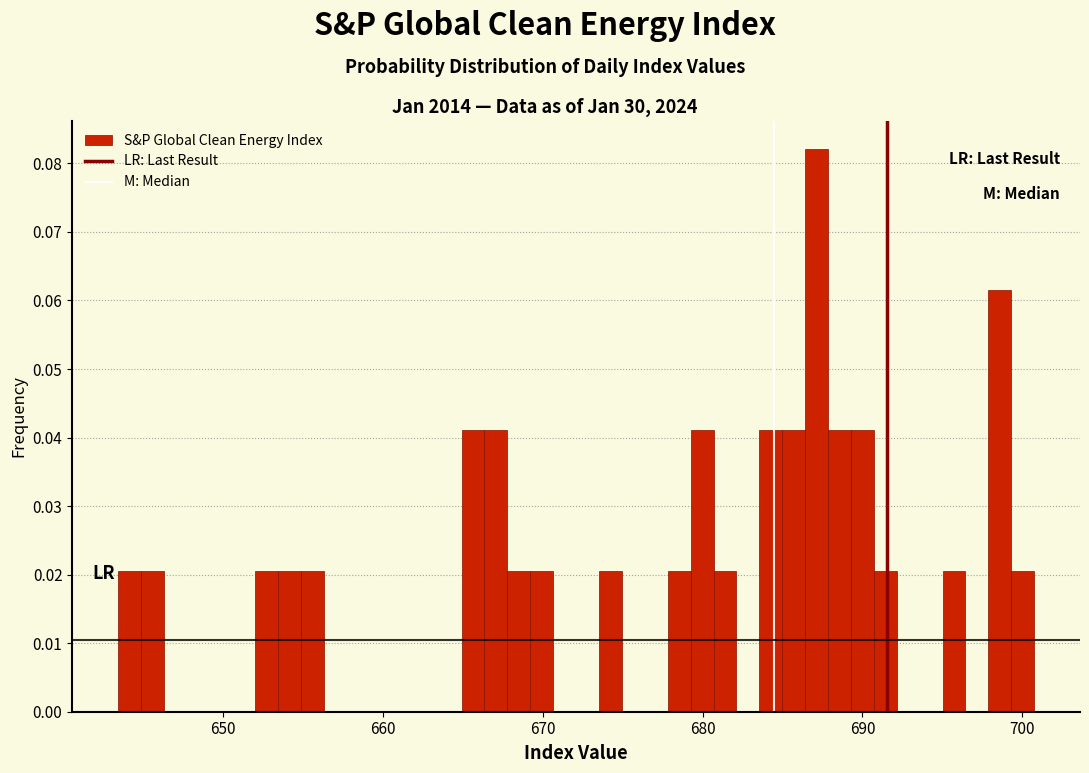

Around what value on the x-axis is the tallest bar? Give the approximate position of its centre, as read against the axis.

687